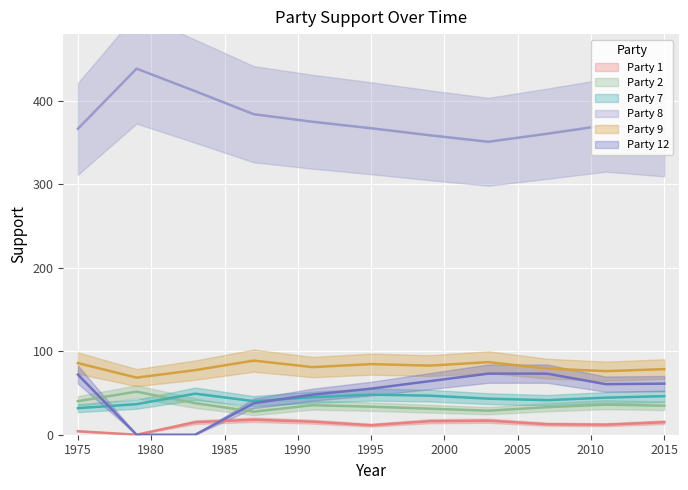

True or false: Party 7 has a value of 19.8 at 2007.

False